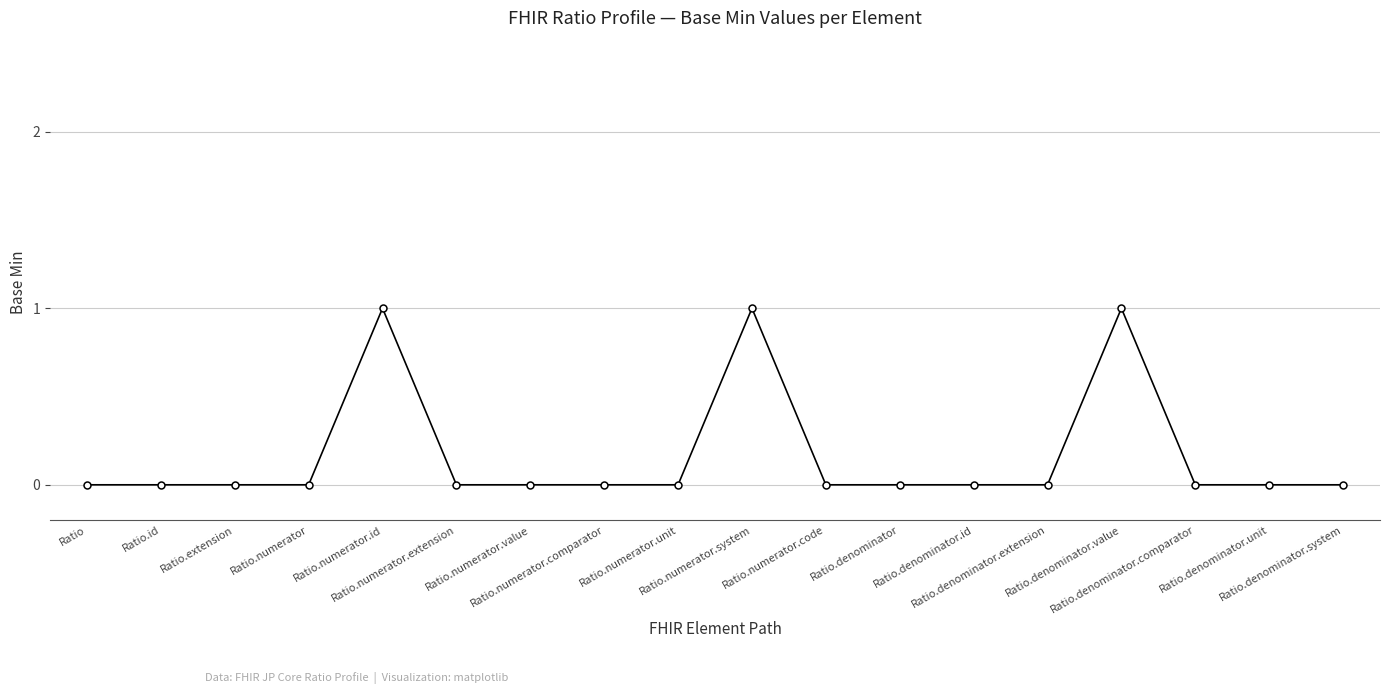

Between Ratio.denominator.comparator and Ratio.numerator.id, which is larger?

Ratio.numerator.id